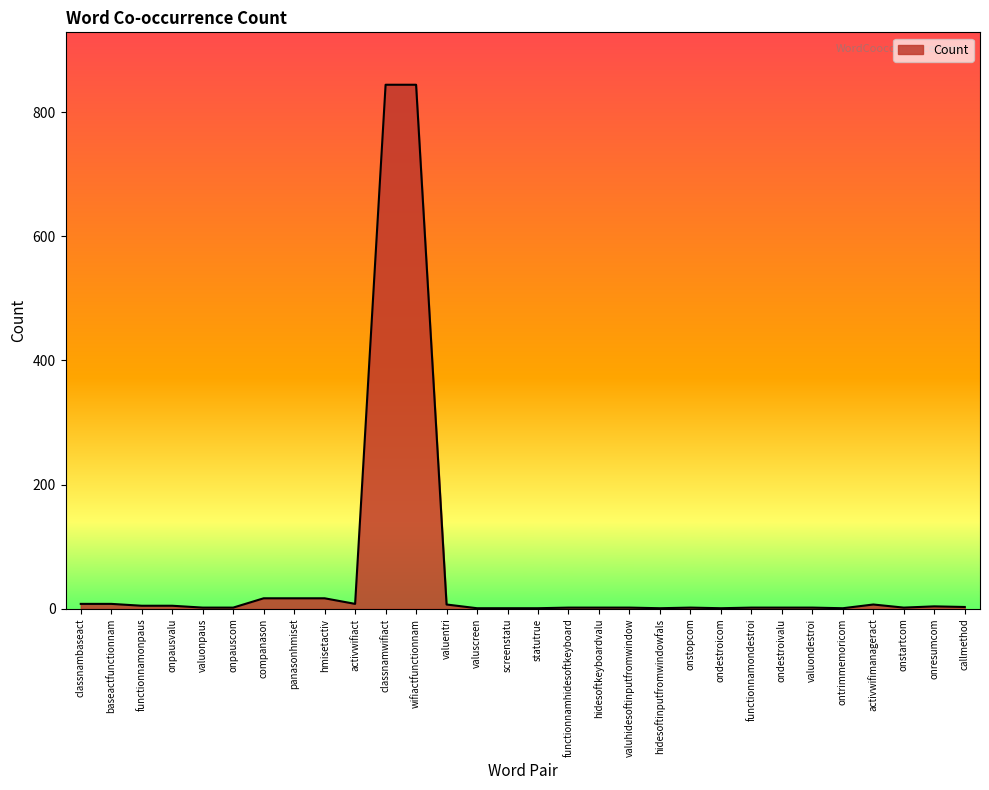

What is the difference between the maximum and minimum values?

843